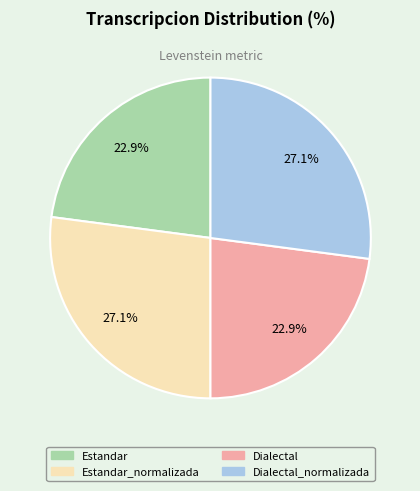

To the nearest percent, what percentage of the pie is Dialectal_normalizada?

27%